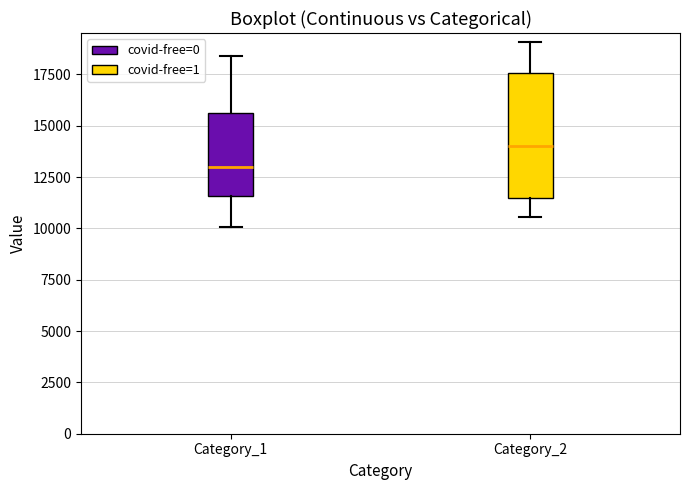

Reading left to right, read every box against the y-axis: the position of its median line, the range the box covers, and the ends of its whiskers. The values are not printed on the chart, so give them approximately, as read against the axis.

Category_1: median 13000, box 11500 to 15500, whiskers 10000 to 18500
Category_2: median 14000, box 11500 to 17500, whiskers 10500 to 19000